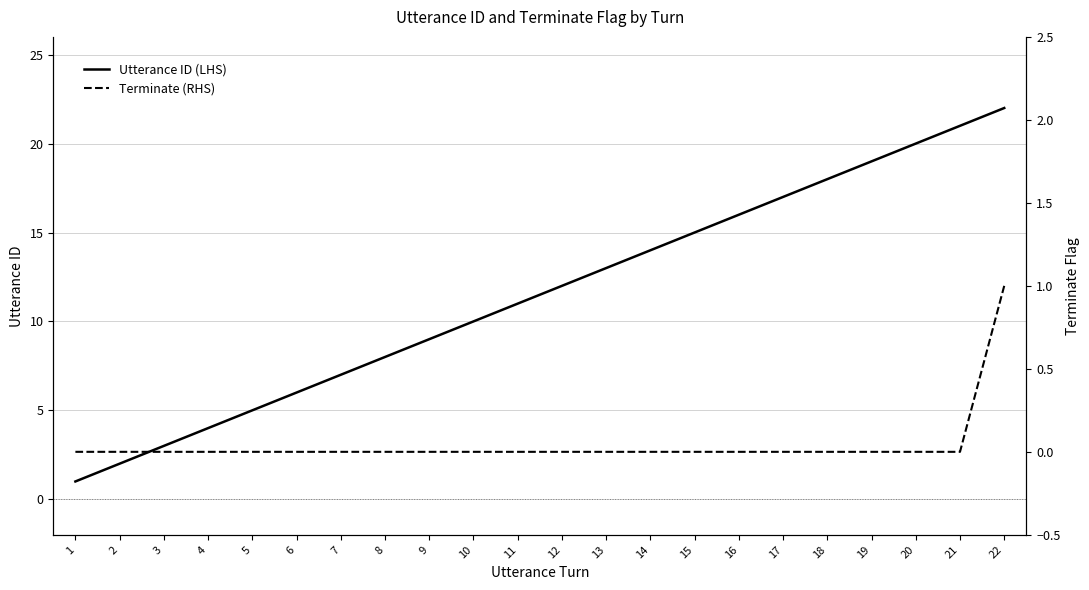

Rank the categories by Terminate (RHS) value from highest to lowest.

22, 1, 2, 3, 4, 5, 6, 7, 8, 9, 10, 11, 12, 13, 14, 15, 16, 17, 18, 19, 20, 21